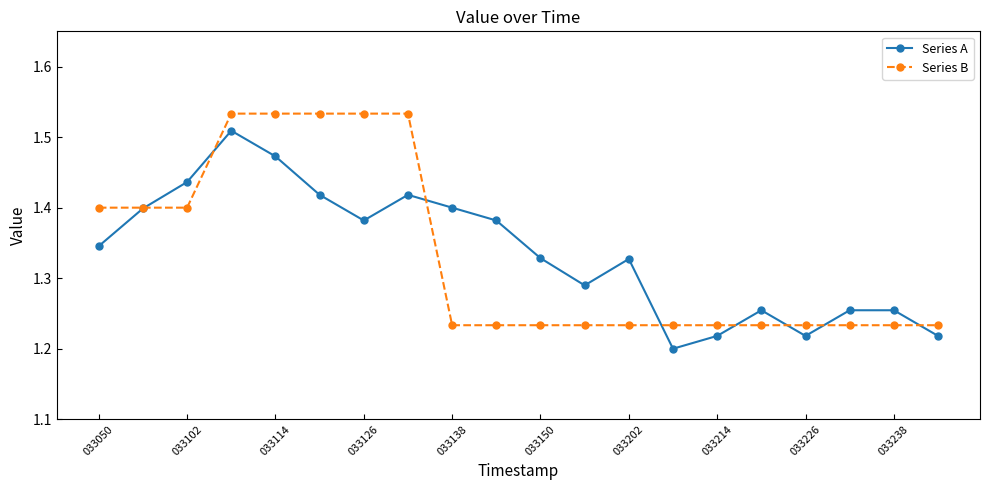

In Series A, how many points are lower than both neighbors (excluding endpoints)?

4